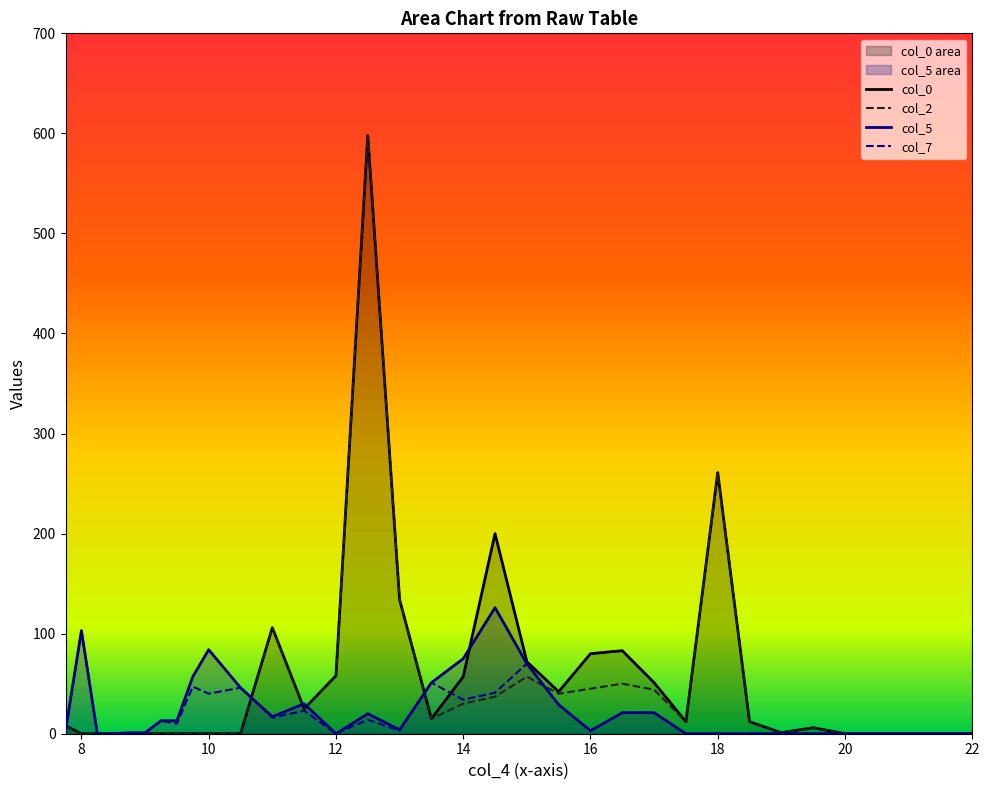

Reading right to left, list all the values displayed in this chart.

col_0: 0	0	0	6	1	12	261	12	51	83	80	42	72	200	57	15	134	598	58	25	106	0	0	0	0	0	0	0	0	0	0	8
col_2: 0	0	0	6	1	12	260	12	44	50	45	40	57	37	30	15	134	598	58	25	106	0	0	0	0	0	0	0	0	0	0	8
col_5: 0	0	0	0	0	0	0	0	21	21	3	29	70	126	75	51	4	20	0	30	17	46	84	57	13	13	1	1	0	0	103	3
col_7: 0	0	0	0	0	0	0	0	21	21	3	29	70	41	34	51	3	14	0	23	16	46	40	47	10	13	0	0	0	0	103	3